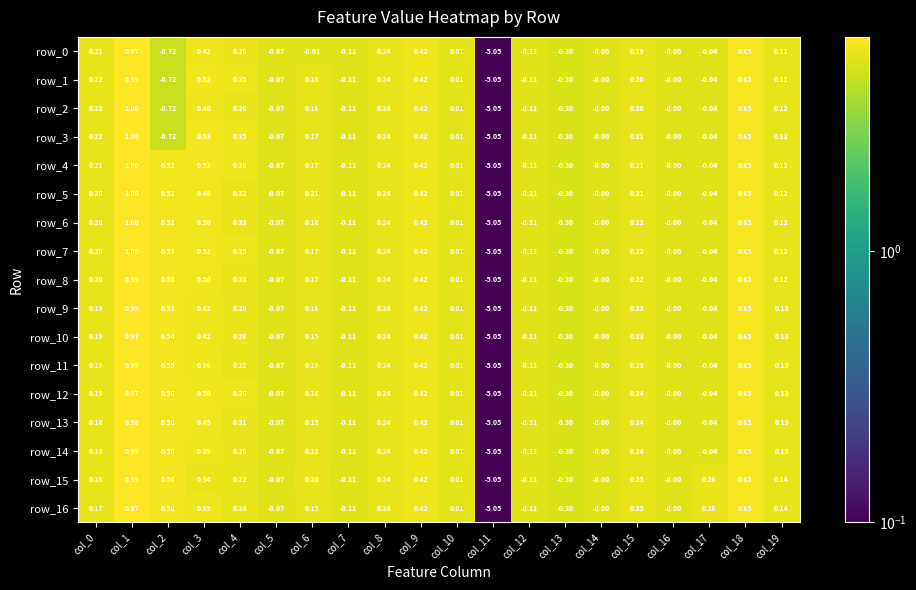

Is the value of row_9 at col_14 greater than the value of row_12 at col_19?

No